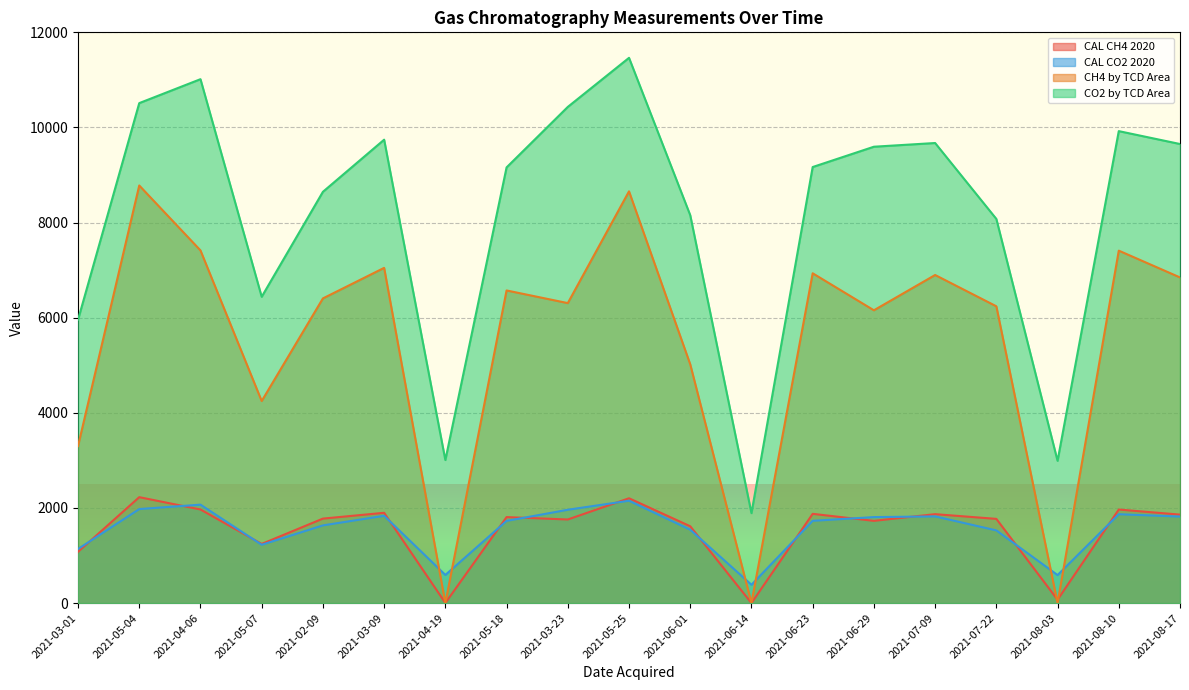

What is the difference between the maximum and minimum values in the CO2 by TCD Area series?

9573.0